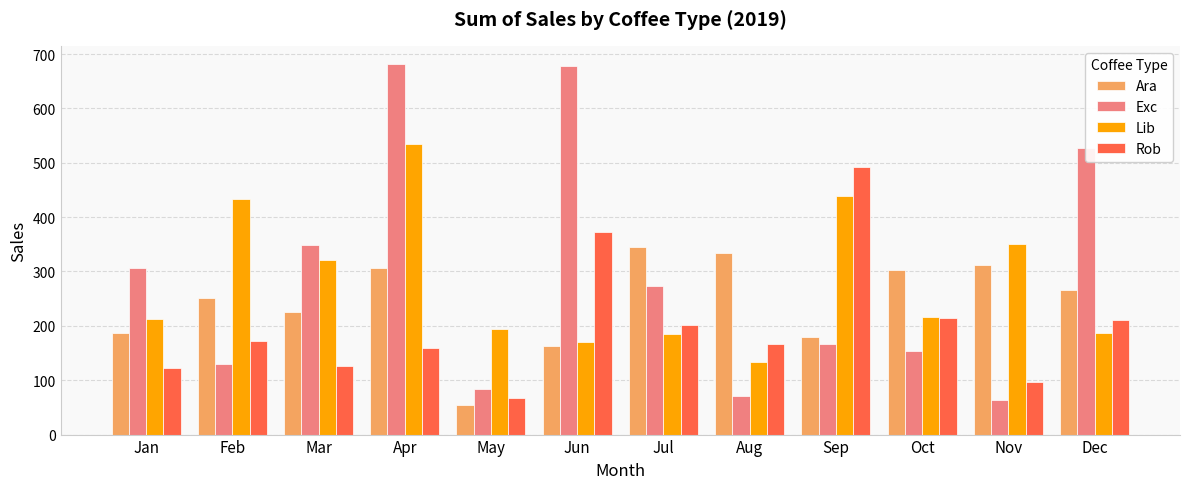

How many groups of bars are there?

12